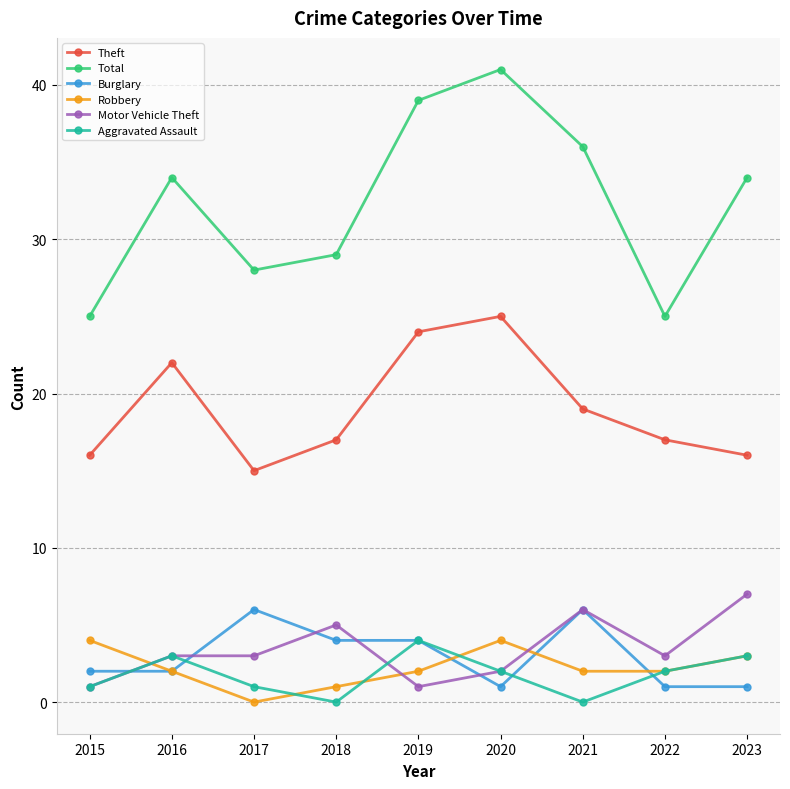

Is it true that Robbery equals 6 at 2015?

False